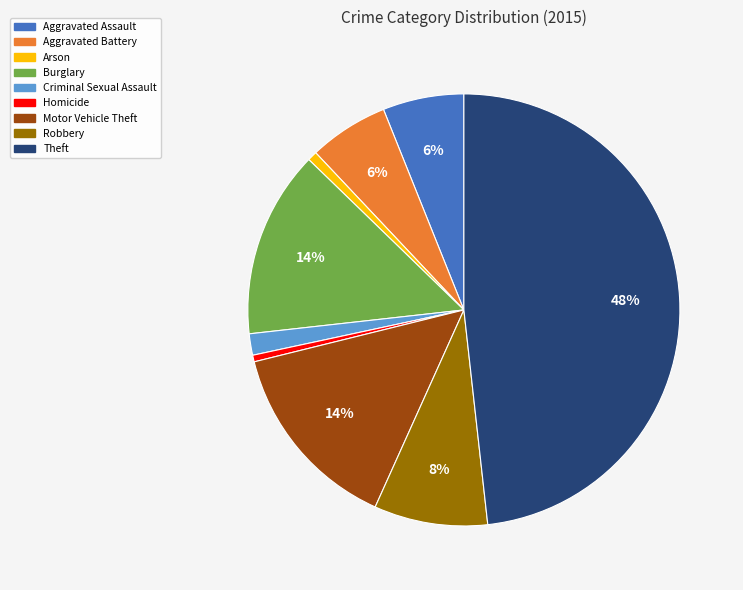

Combined, do Aggravated Assault and Theft account for over 50%?

Yes